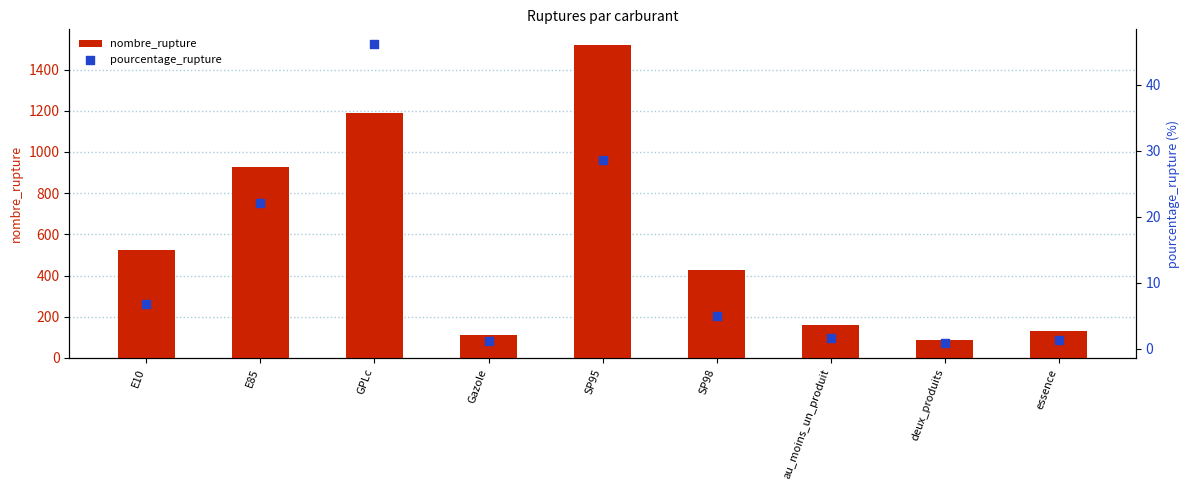

At which category is the sum across all series the highest?

SP95